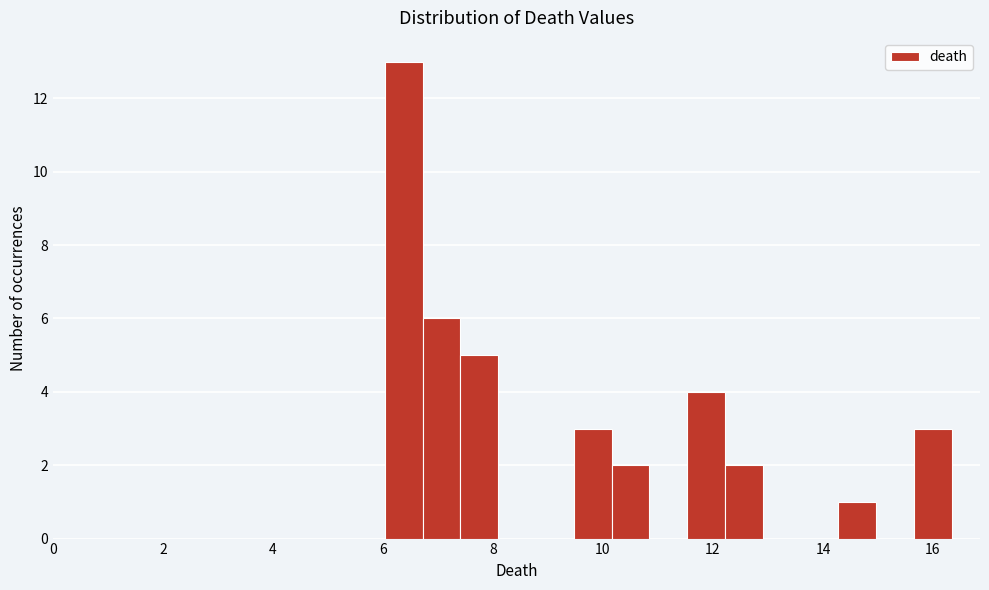

Around what value on the x-axis is the tallest bar? Give the approximate position of its centre, as read against the axis.

6.4